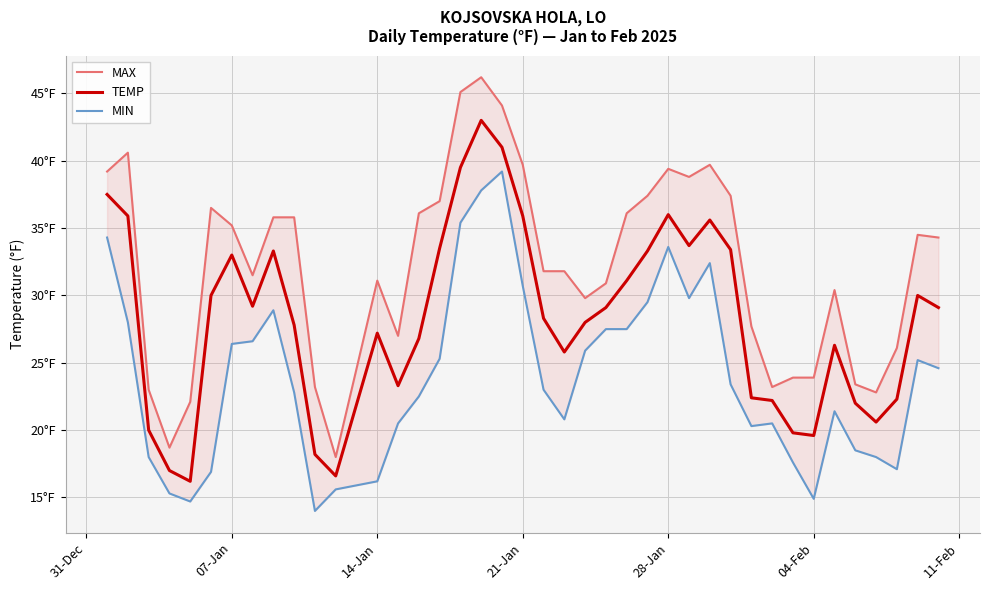

List the series in order of their peak value, highest first.

MAX, TEMP, MIN